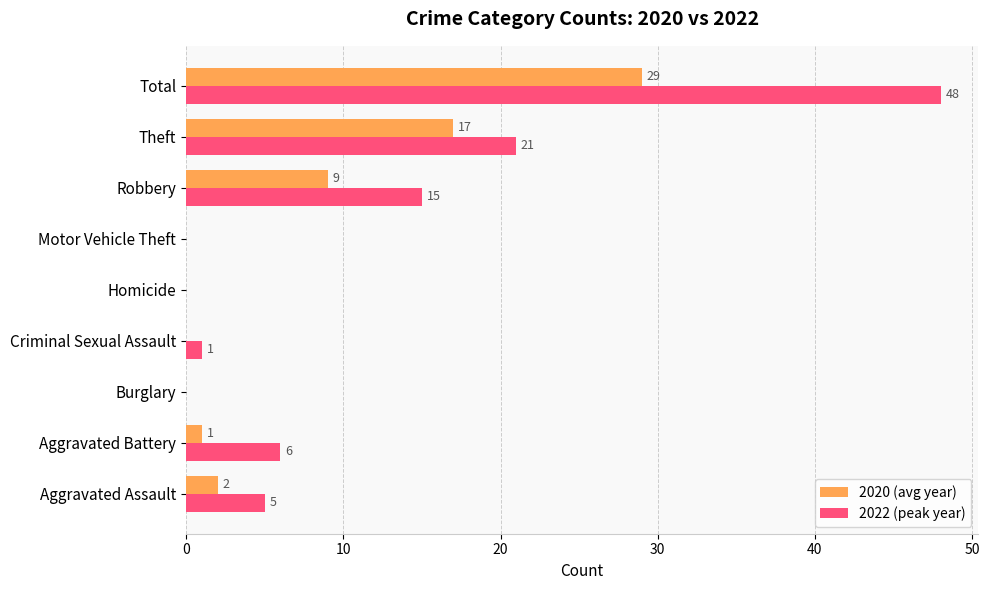

At which label is 2020 (avg year) closest to 14?

Theft